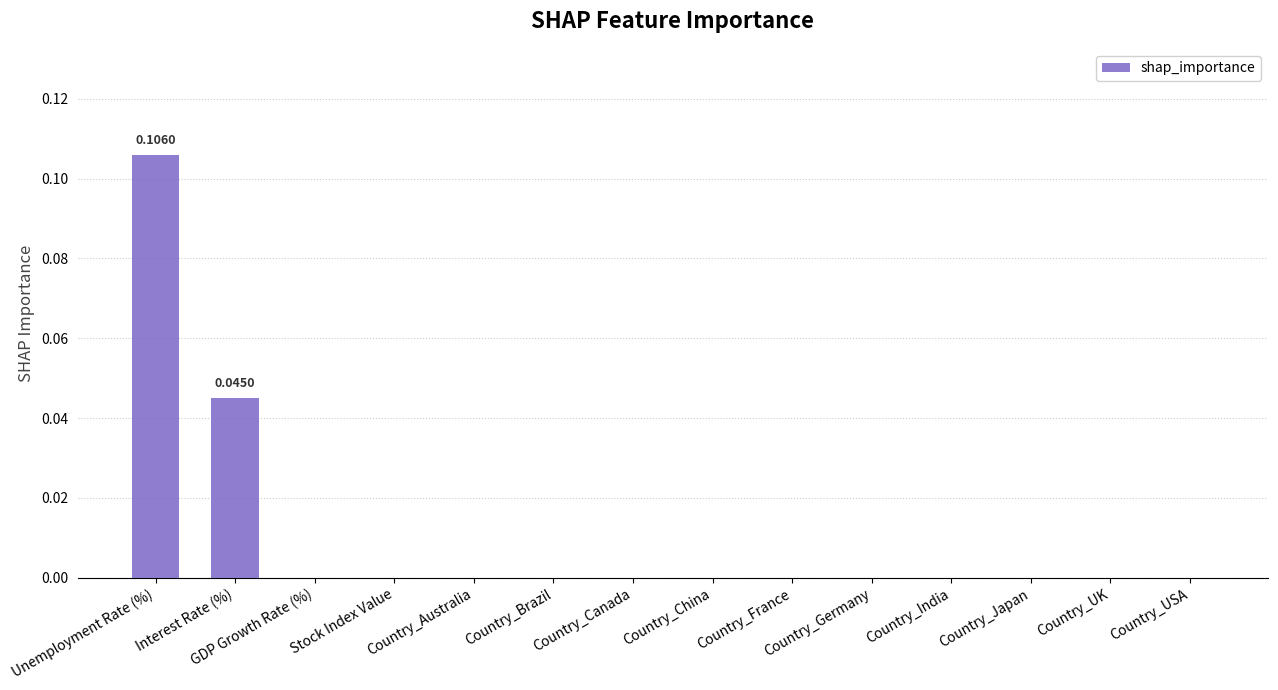

Count the values in the range 0 to 1.

14